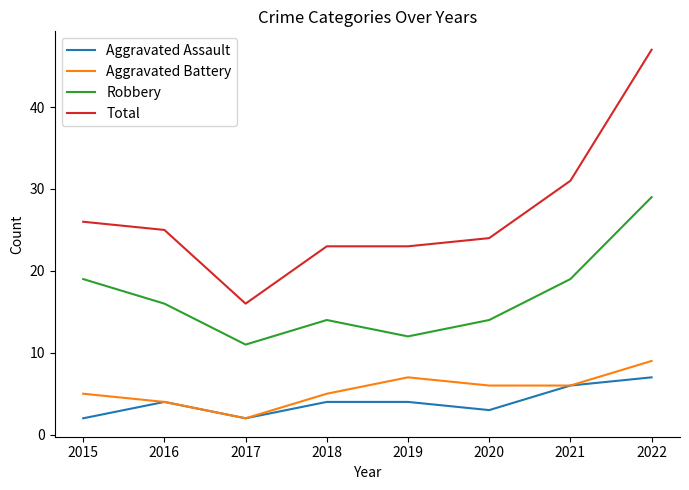

What is the difference between the second highest and minimum values in the Aggravated Assault series?

4